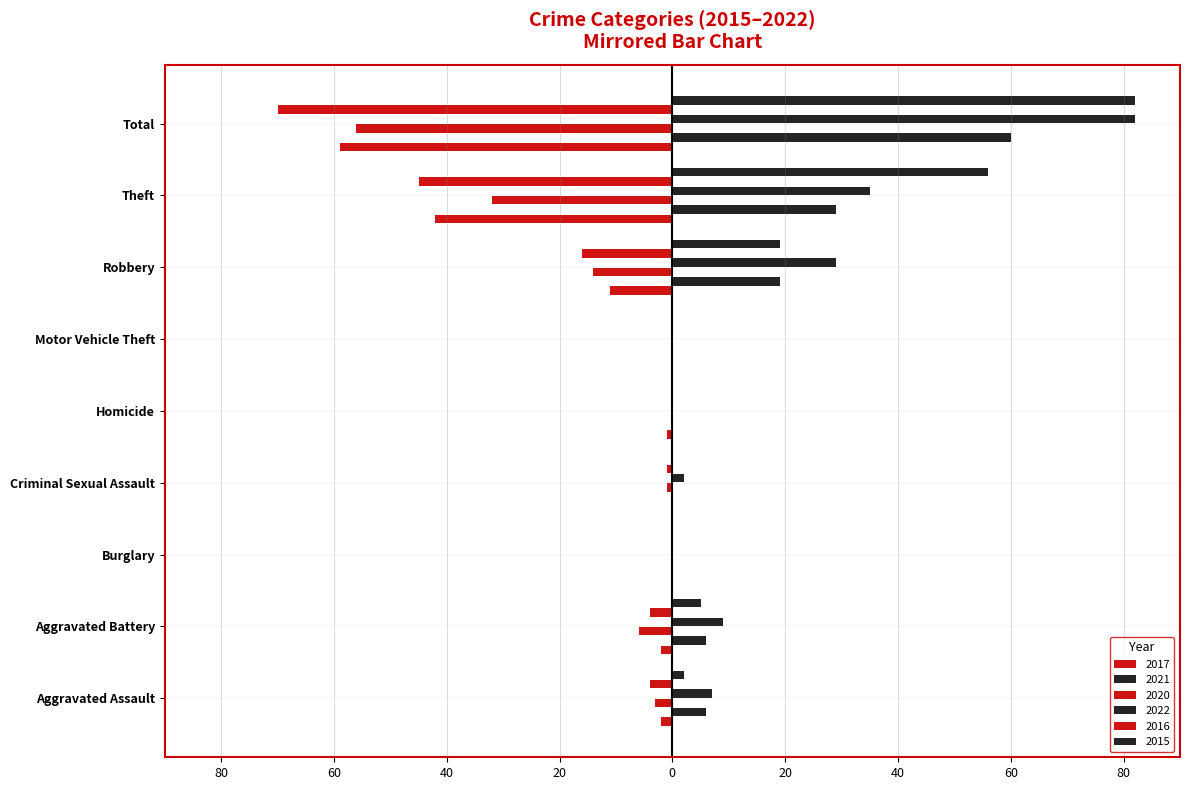

What is the difference between the 2017 values at Aggravated Battery and Homicide?

1